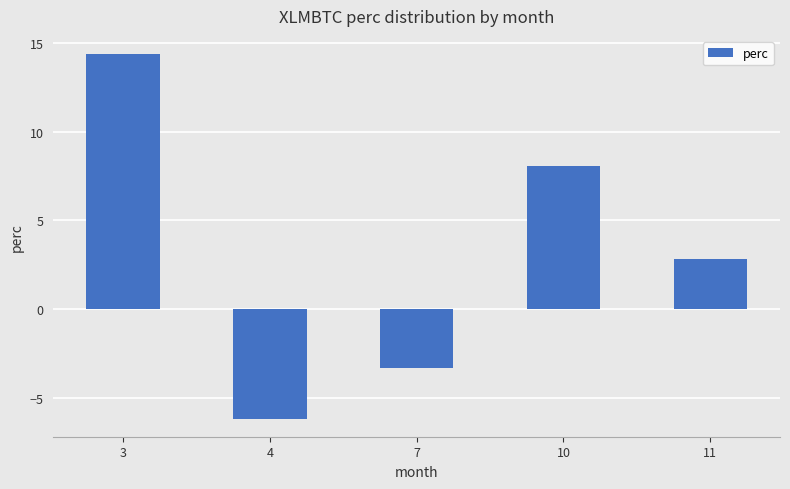

What is the value of the 4th bar from the left?

8.1